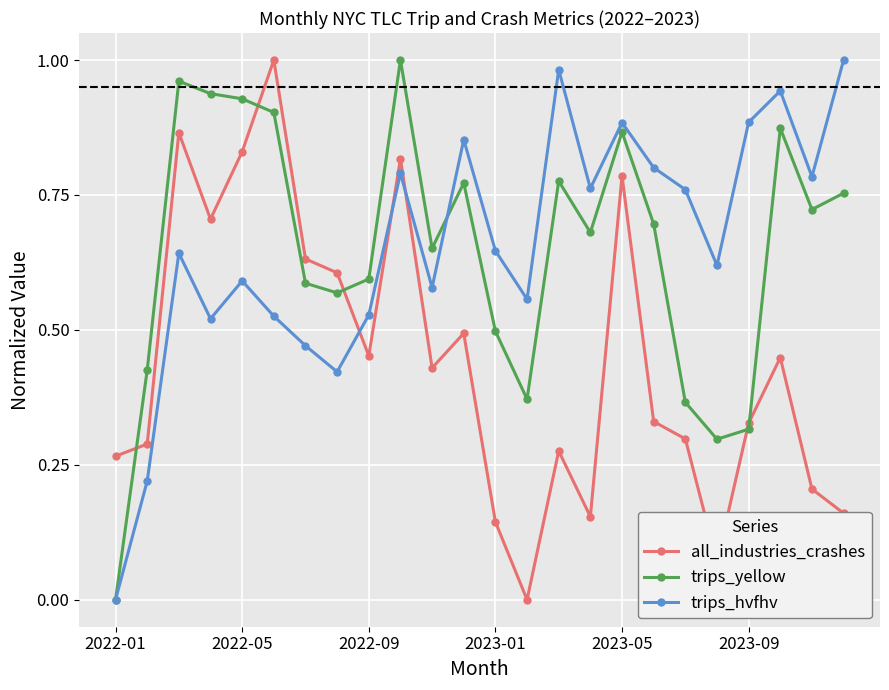

How many positive values does the trips_hvfhv series have?

23